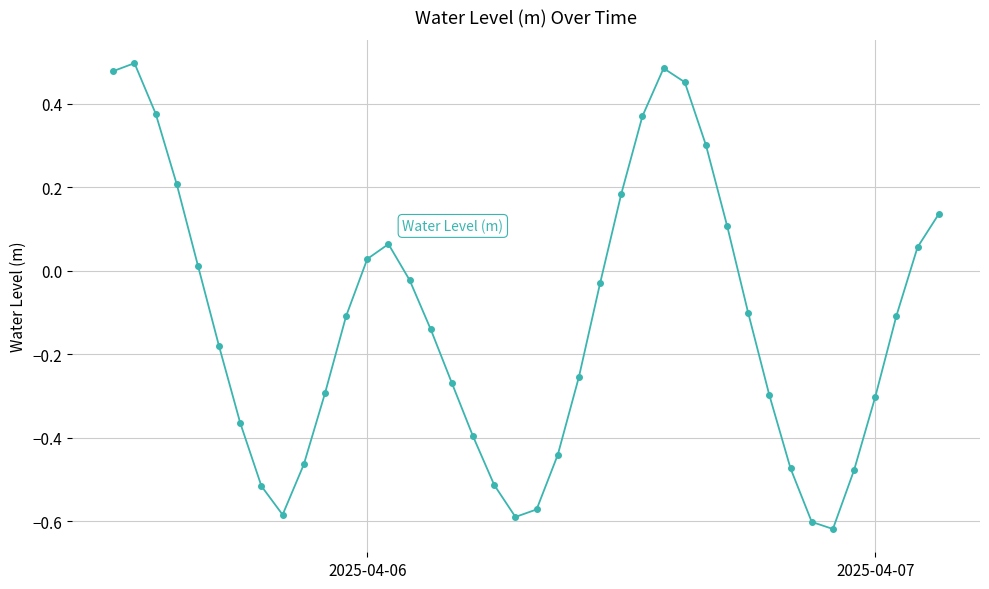

How many interior local valleys (lower than both neighbors) does the data have?

3